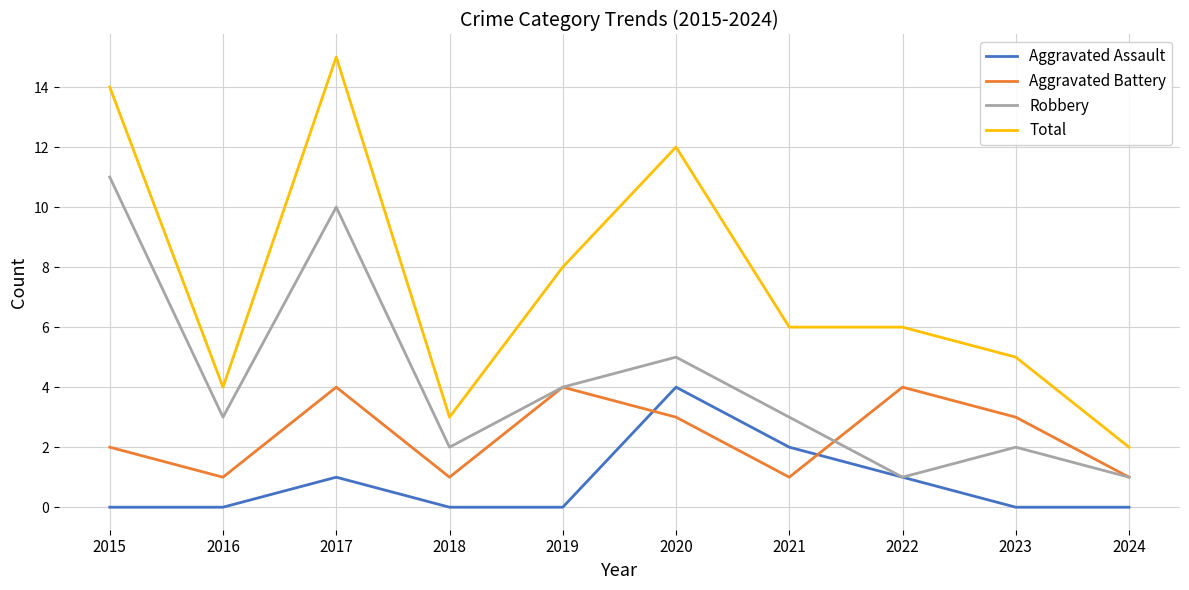

Reading left to right, list all the values displayed in this chart.

Aggravated Assault: 2015=0	2016=0	2017=1	2018=0	2019=0	2020=4	2021=2	2022=1	2023=0	2024=0
Aggravated Battery: 2015=2	2016=1	2017=4	2018=1	2019=4	2020=3	2021=1	2022=4	2023=3	2024=1
Robbery: 2015=11	2016=3	2017=10	2018=2	2019=4	2020=5	2021=3	2022=1	2023=2	2024=1
Total: 2015=14	2016=4	2017=15	2018=3	2019=8	2020=12	2021=6	2022=6	2023=5	2024=2